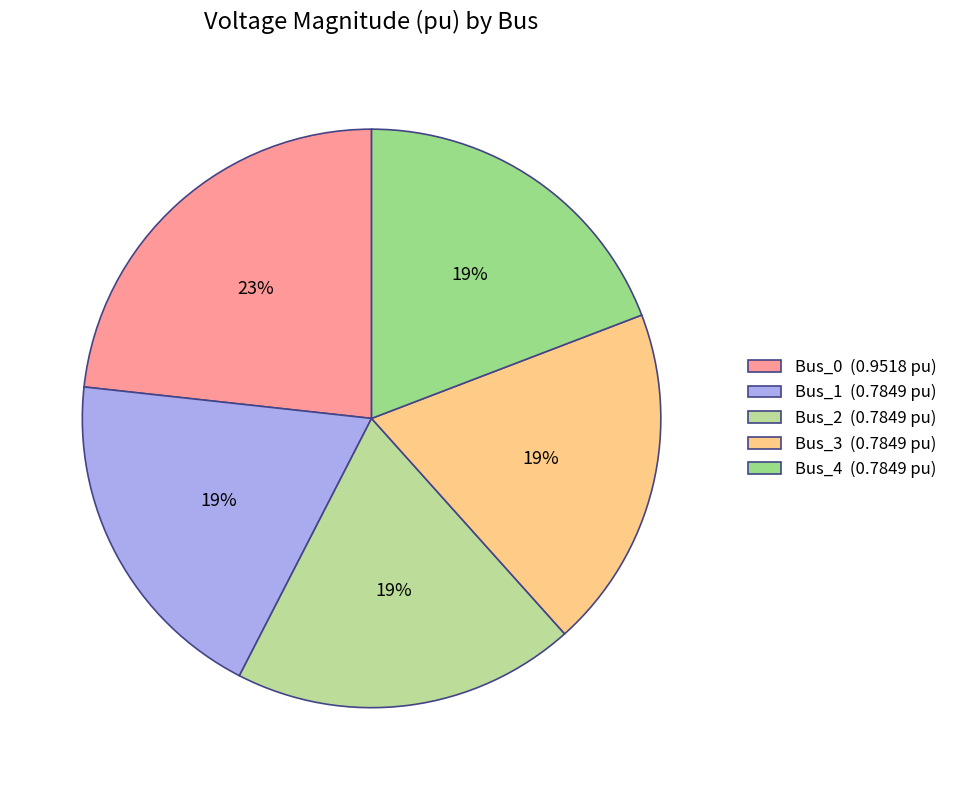

Which slice is the smallest?

Bus_1